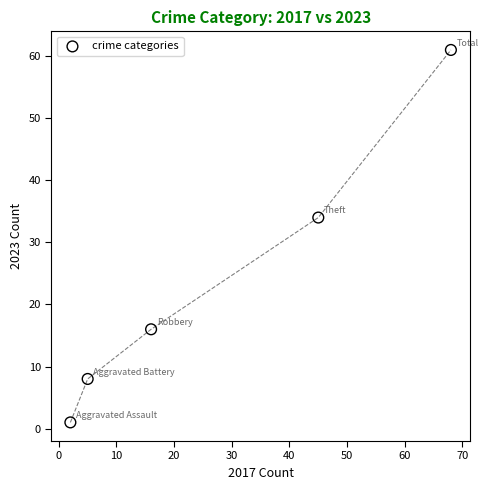

What is the range of X values (max minus min)?

66